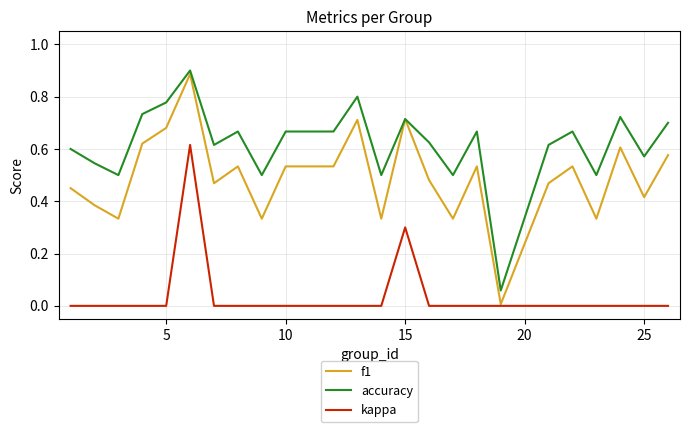

Which series has the largest range (max minus min)?

f1